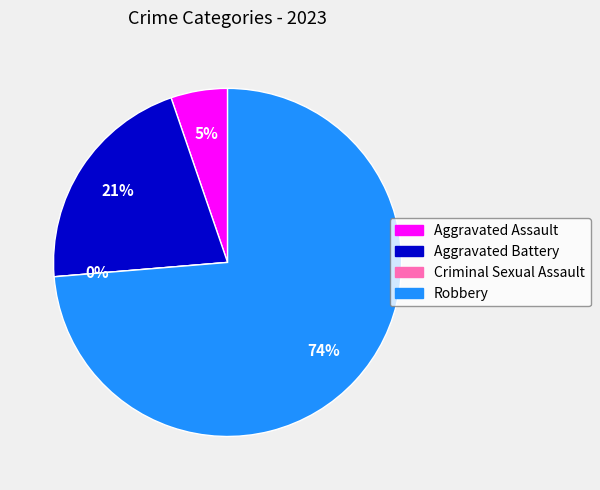

What is the smallest slice in the pie chart?

Criminal Sexual Assault